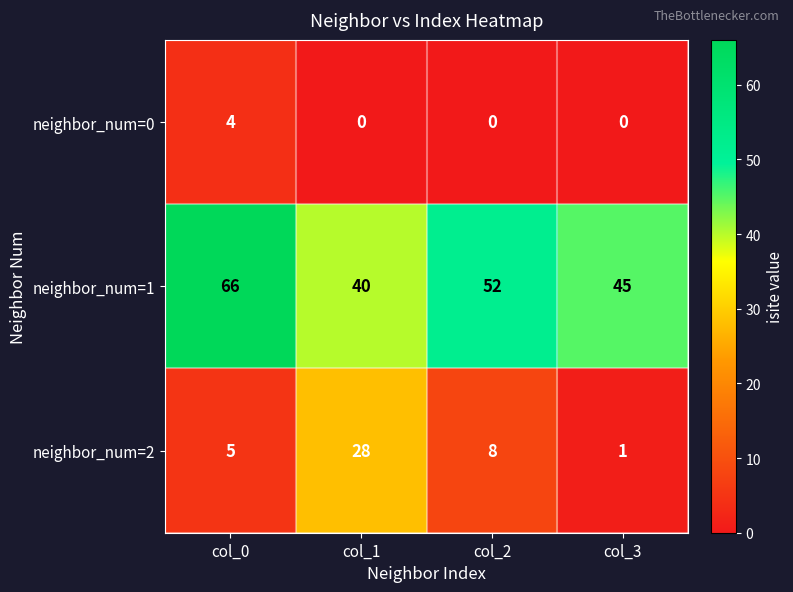

At how many categories does at least one series exceed 16?

4